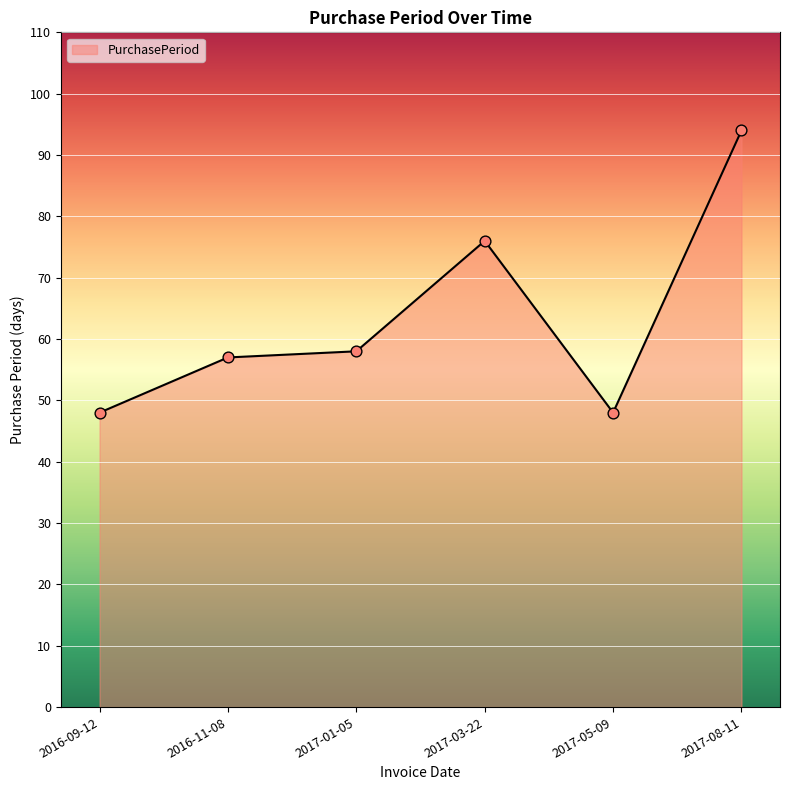

Between 2017-03-22 and 2017-08-11, which is larger?

2017-08-11